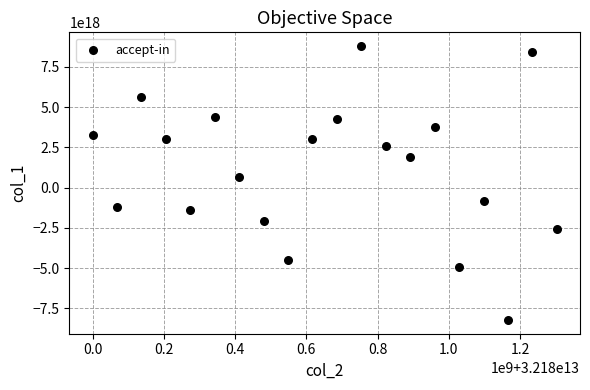

What is the range of X values (max minus min)?

1303274768